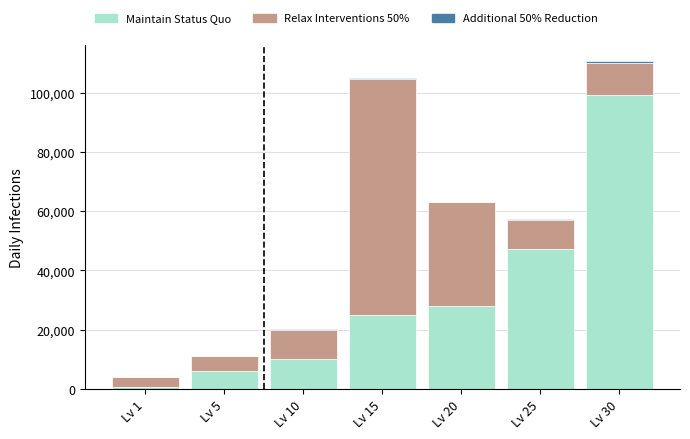

The value of Maintain Status Quo at Lv 10 is 15123. True or false?

False